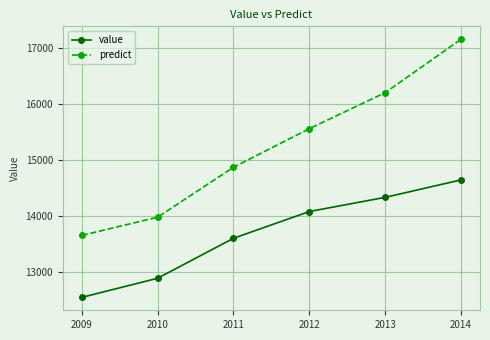

True or false: predict and value intersect in this chart.

False